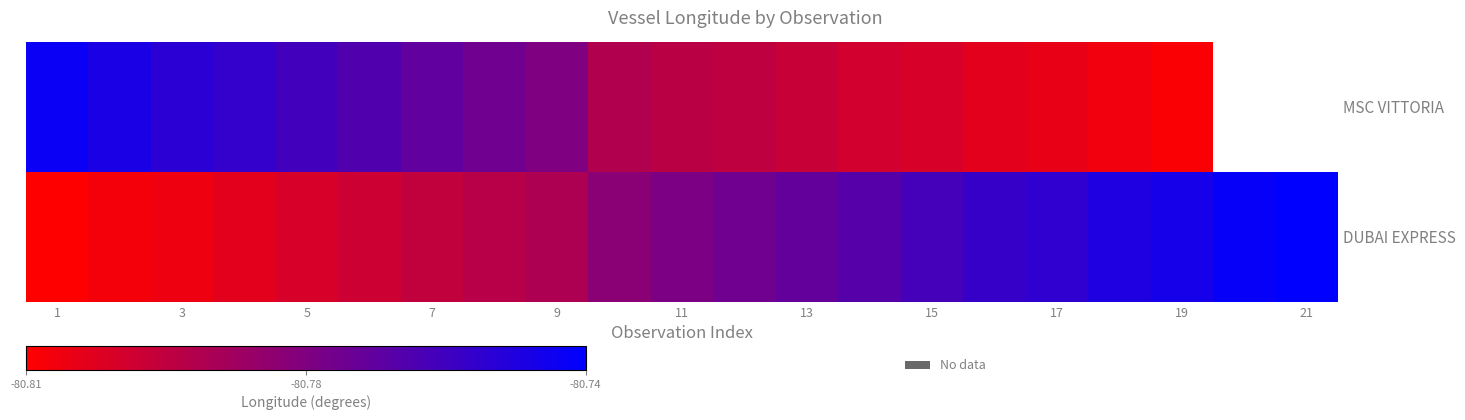

Which series has the widest spread of values?

DUBAI EXPRESS